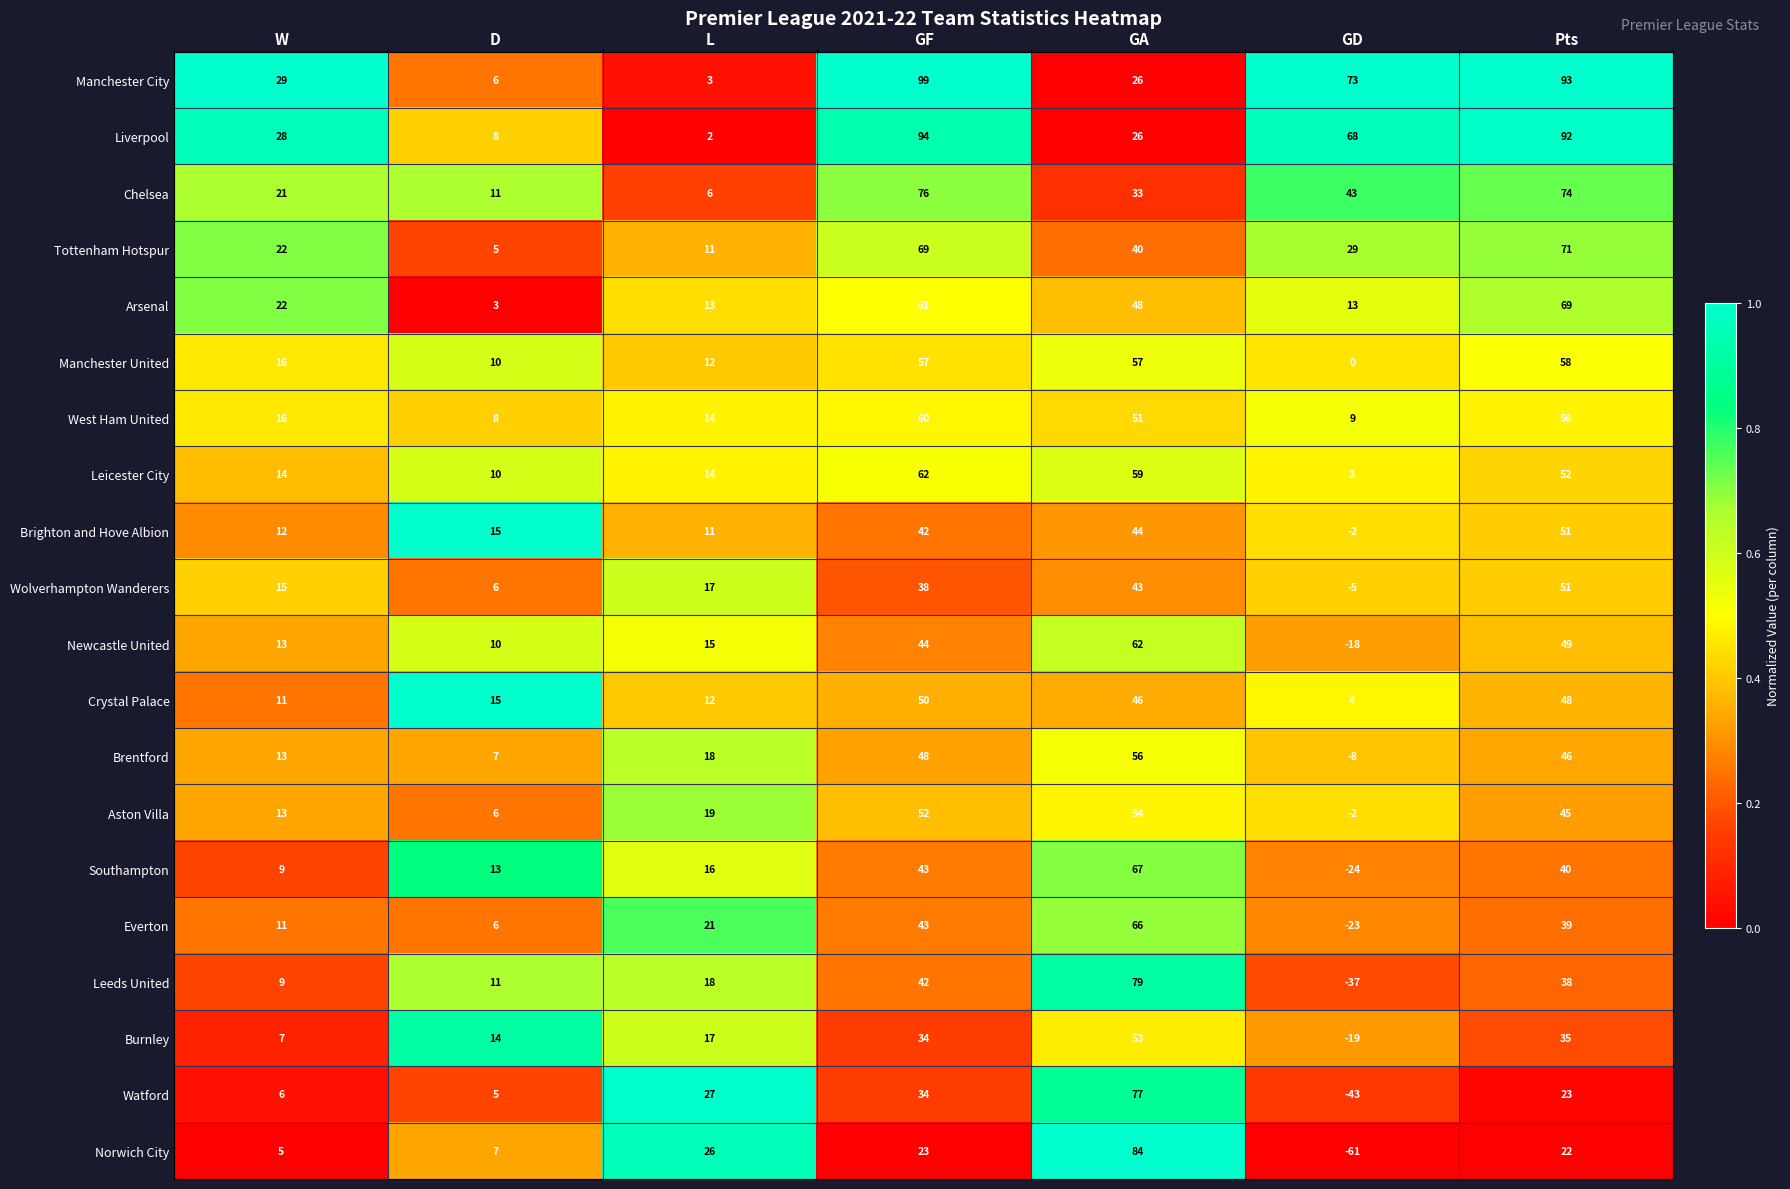

The value of Newcastle United at GA is 110. True or false?

False